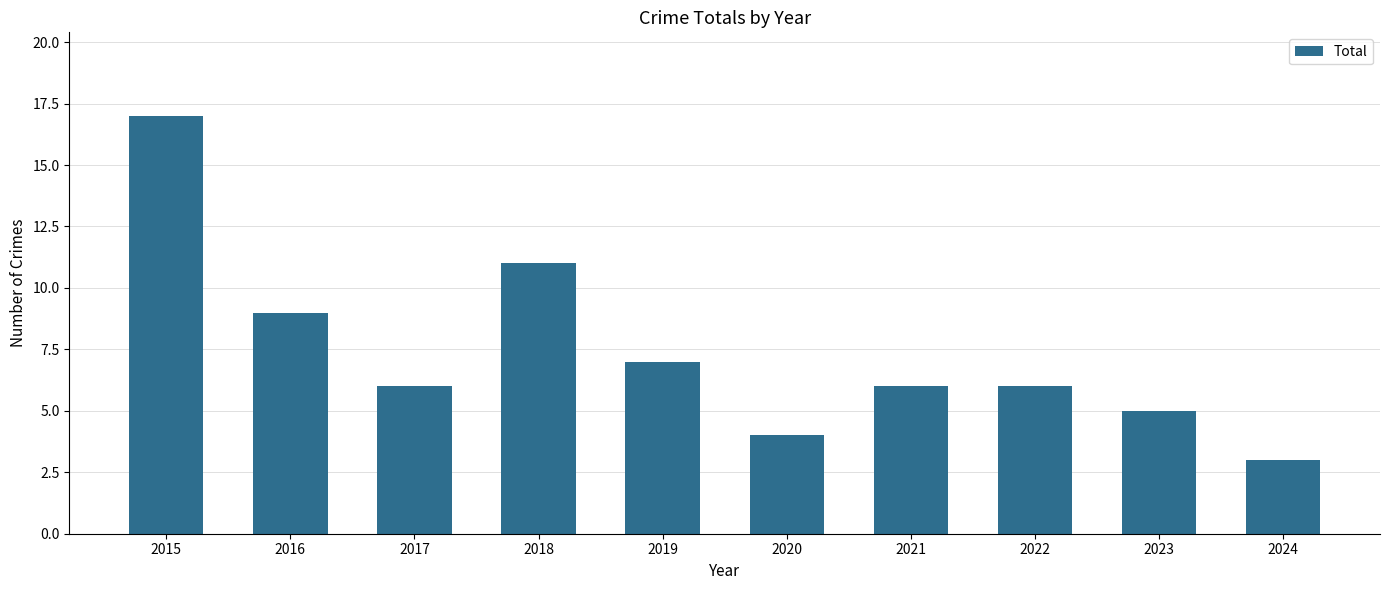

What is the difference between the maximum and minimum values?

14